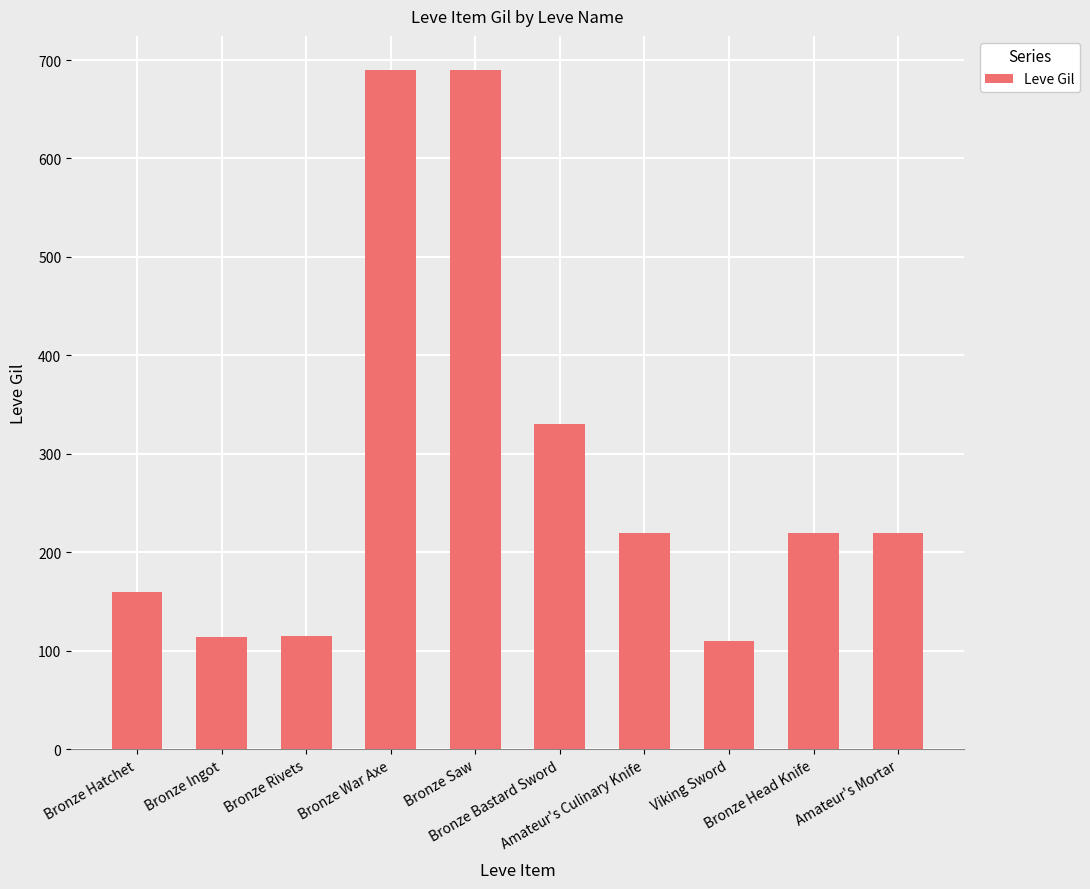

How many distinct data groups are displayed?

1